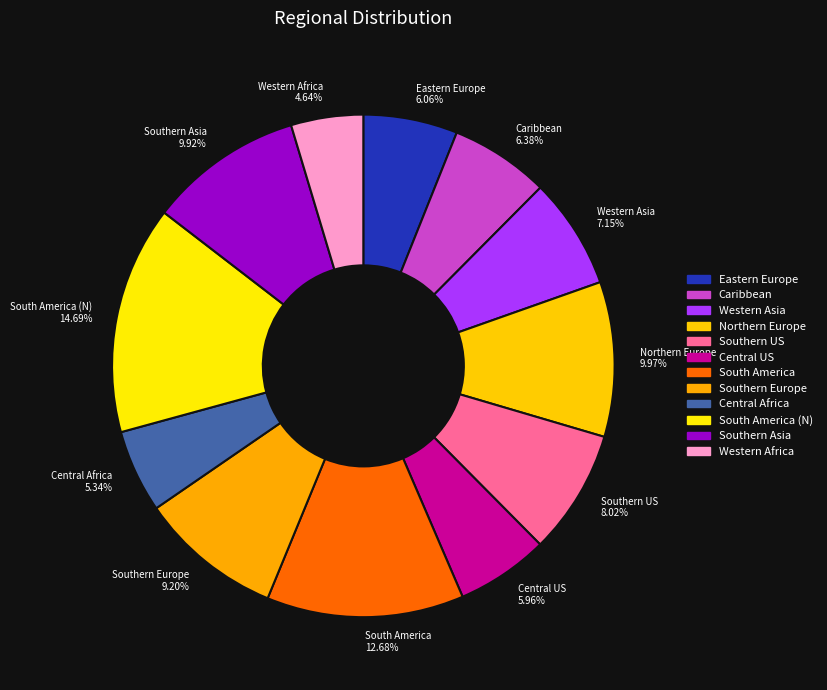

To the nearest percent, what is the average slice percentage?

8%